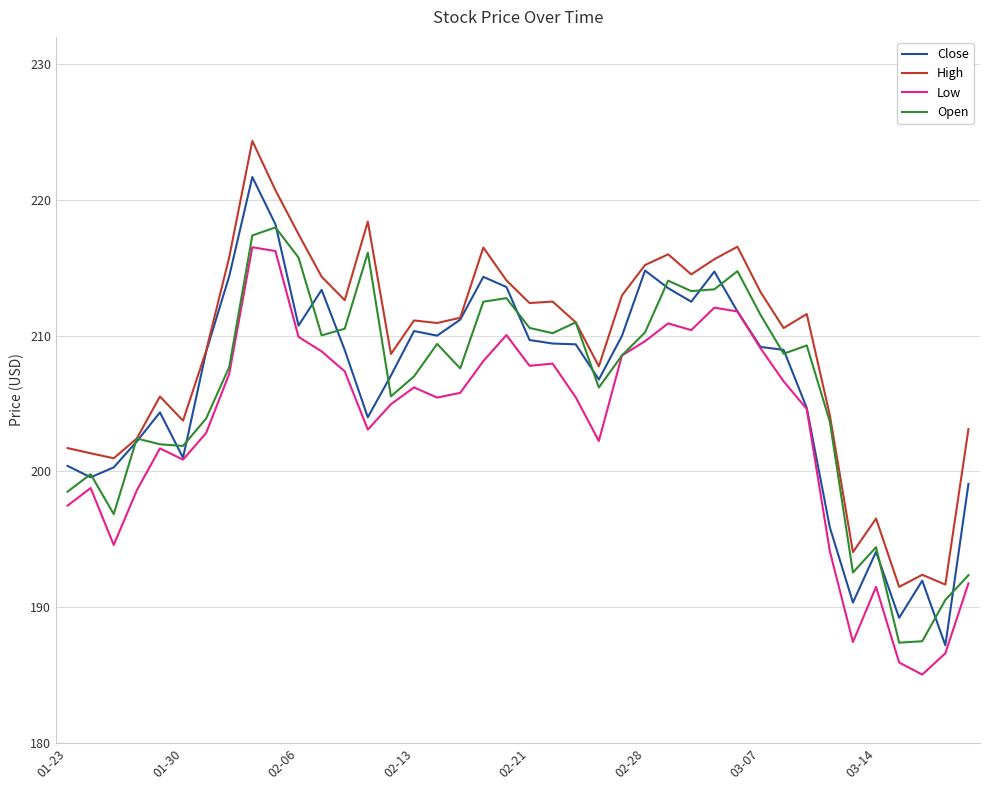

At how many categories does at least one series exceed 190?

40